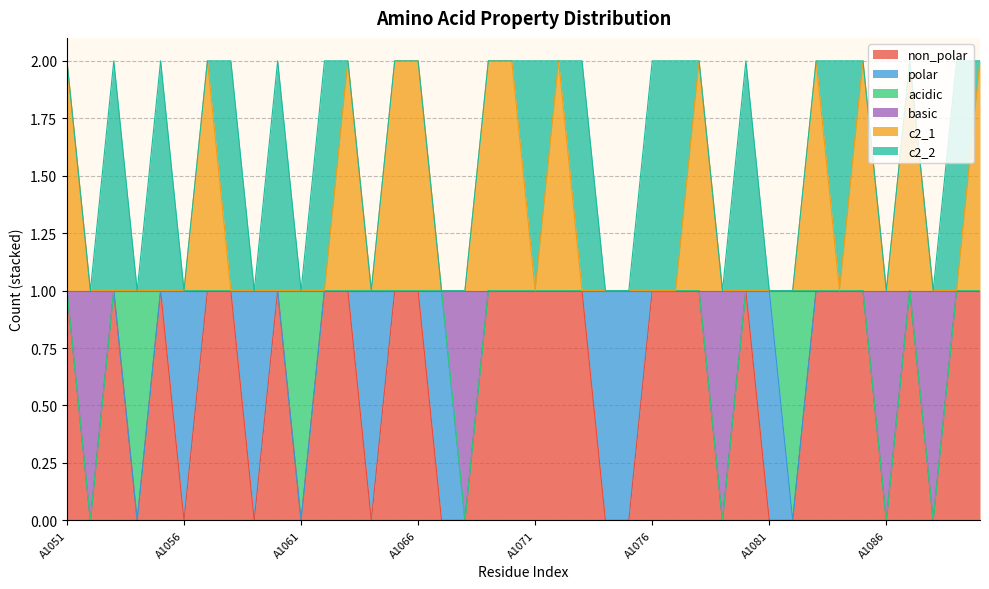

At which category is the sum across all series the highest?

A1051